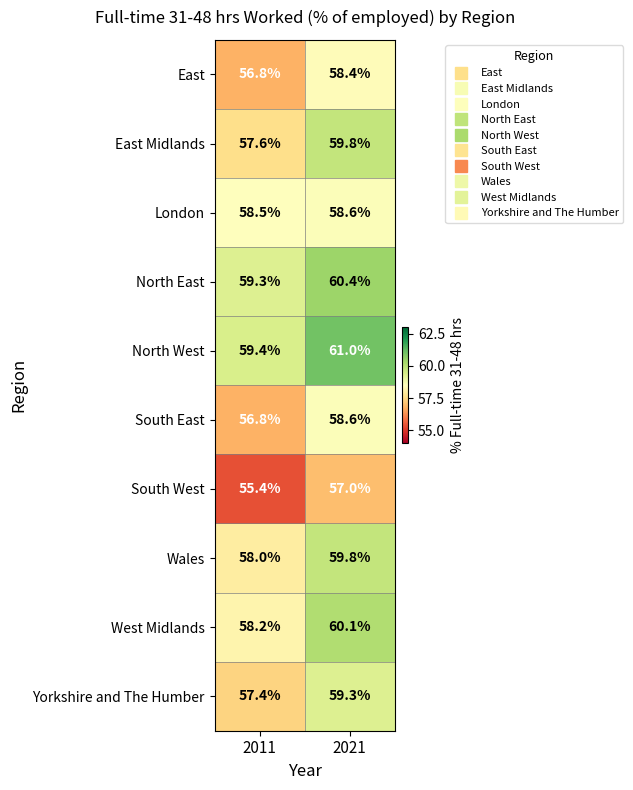

What is the difference between the maximum and minimum values in the West Midlands series?

1.9